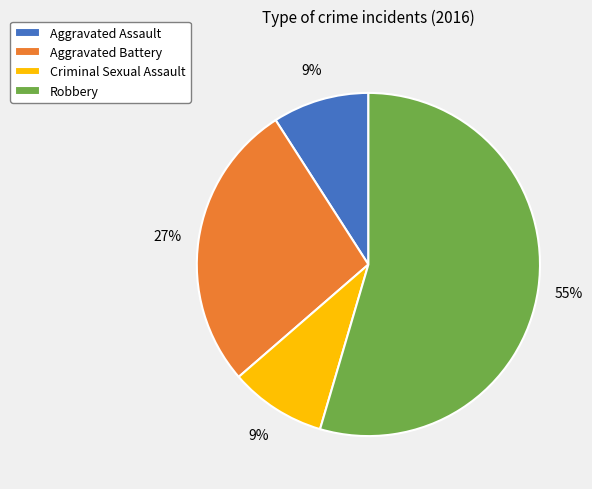

Is there a majority slice in this chart?

Yes